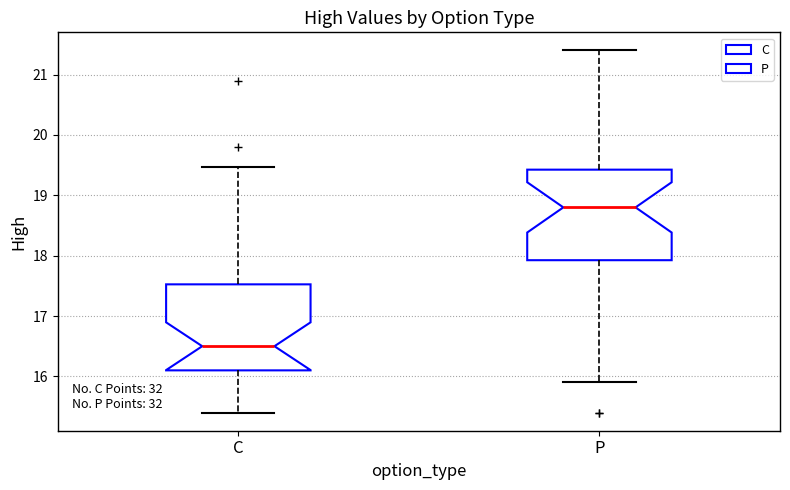

Reading left to right, read every box against the y-axis: the position of its median line, the range the box covers, and the ends of its whiskers. The values are not printed on the chart, so give them approximately, as read against the axis.

C: median 16.5, box 16.1 to 17.5, whiskers 15.4 to 19.5
P: median 18.8, box 17.9 to 19.4, whiskers 15.9 to 21.4